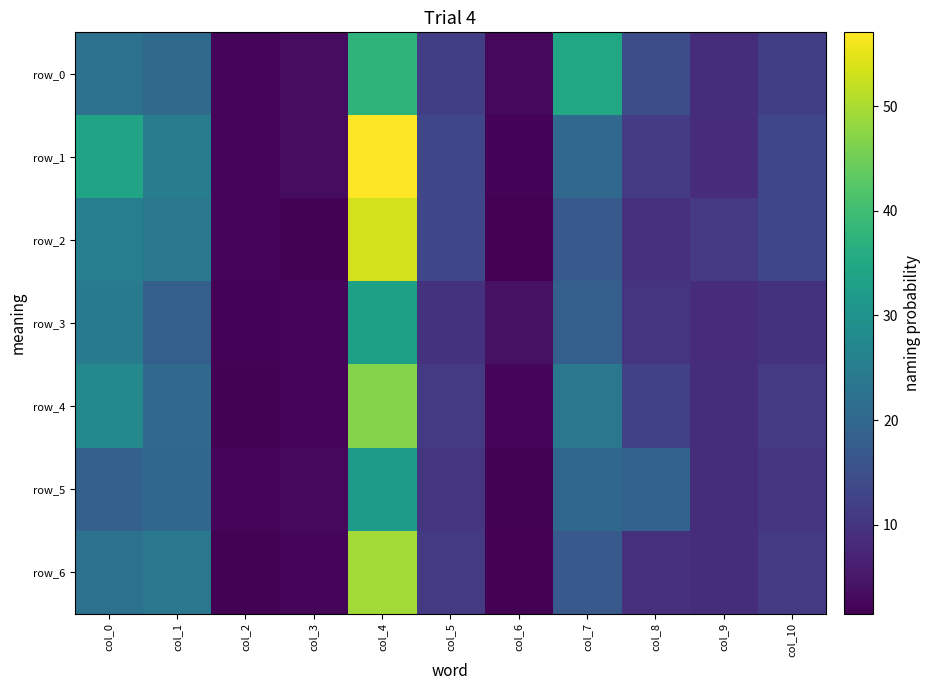

What value does the row_4 series have at col_3?

2.5